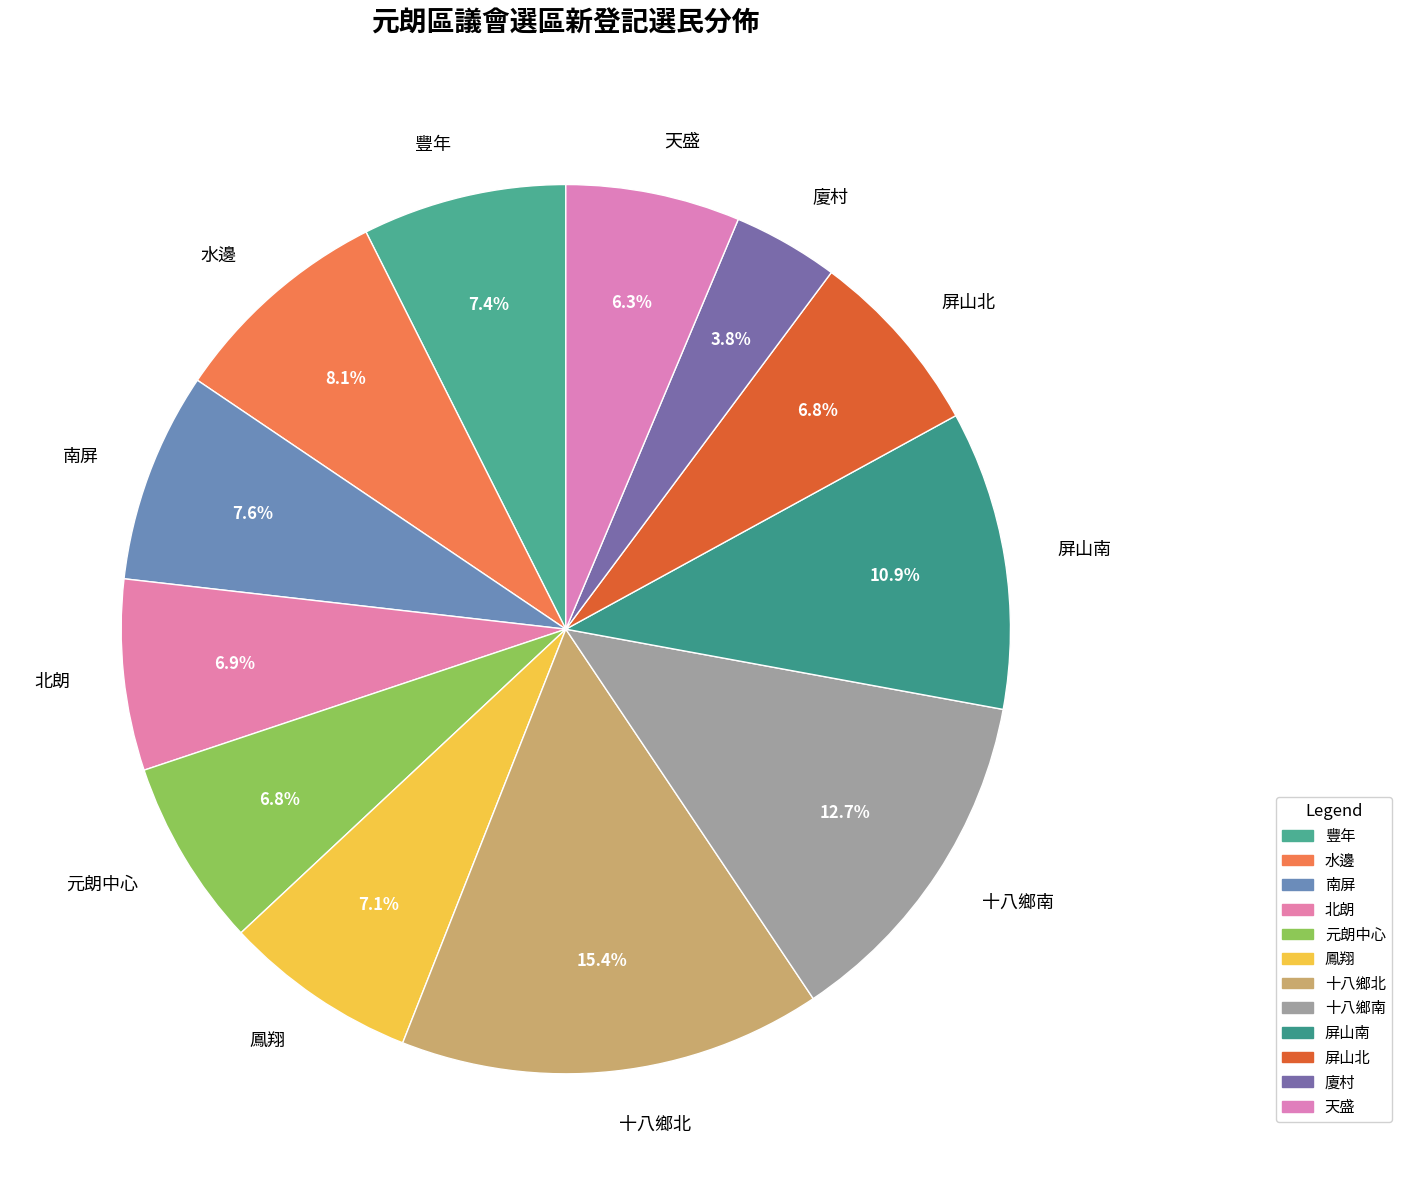

How many segments does this pie chart have?

12